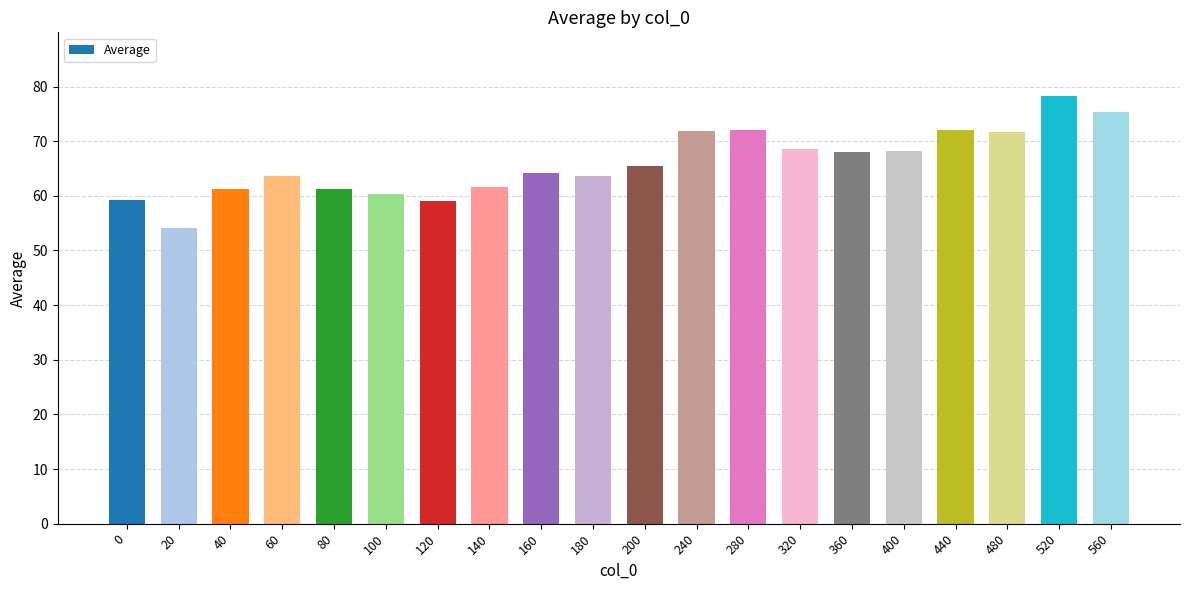

Which has a higher value, 560 or 360?

560